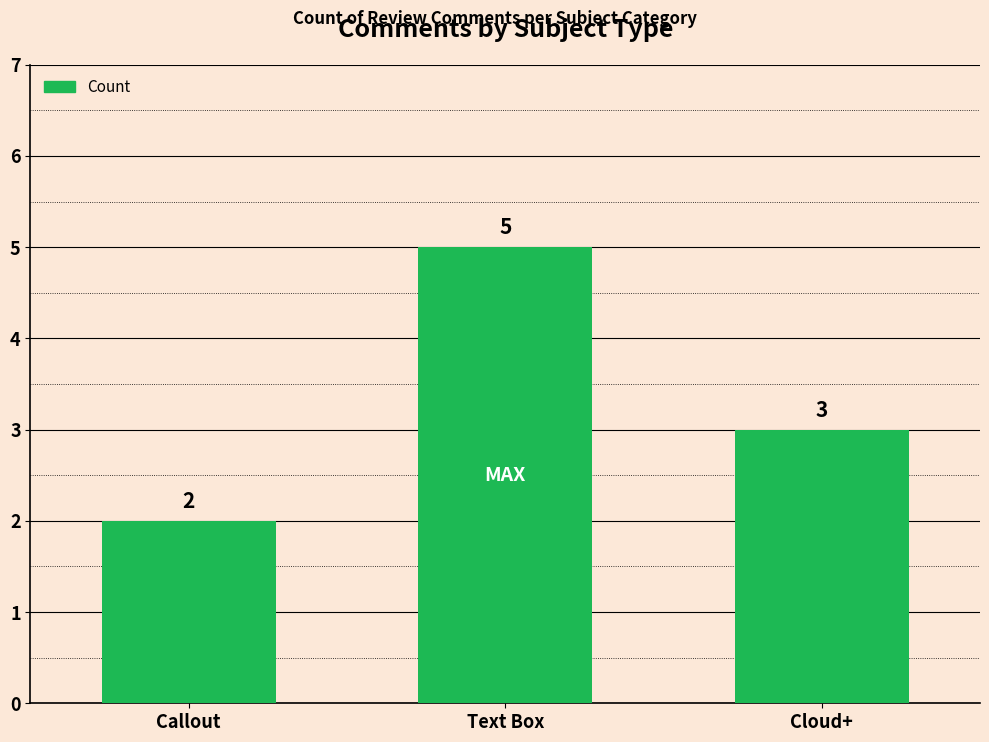

The chart shows a value of 1 at Cloud+. True or false?

False